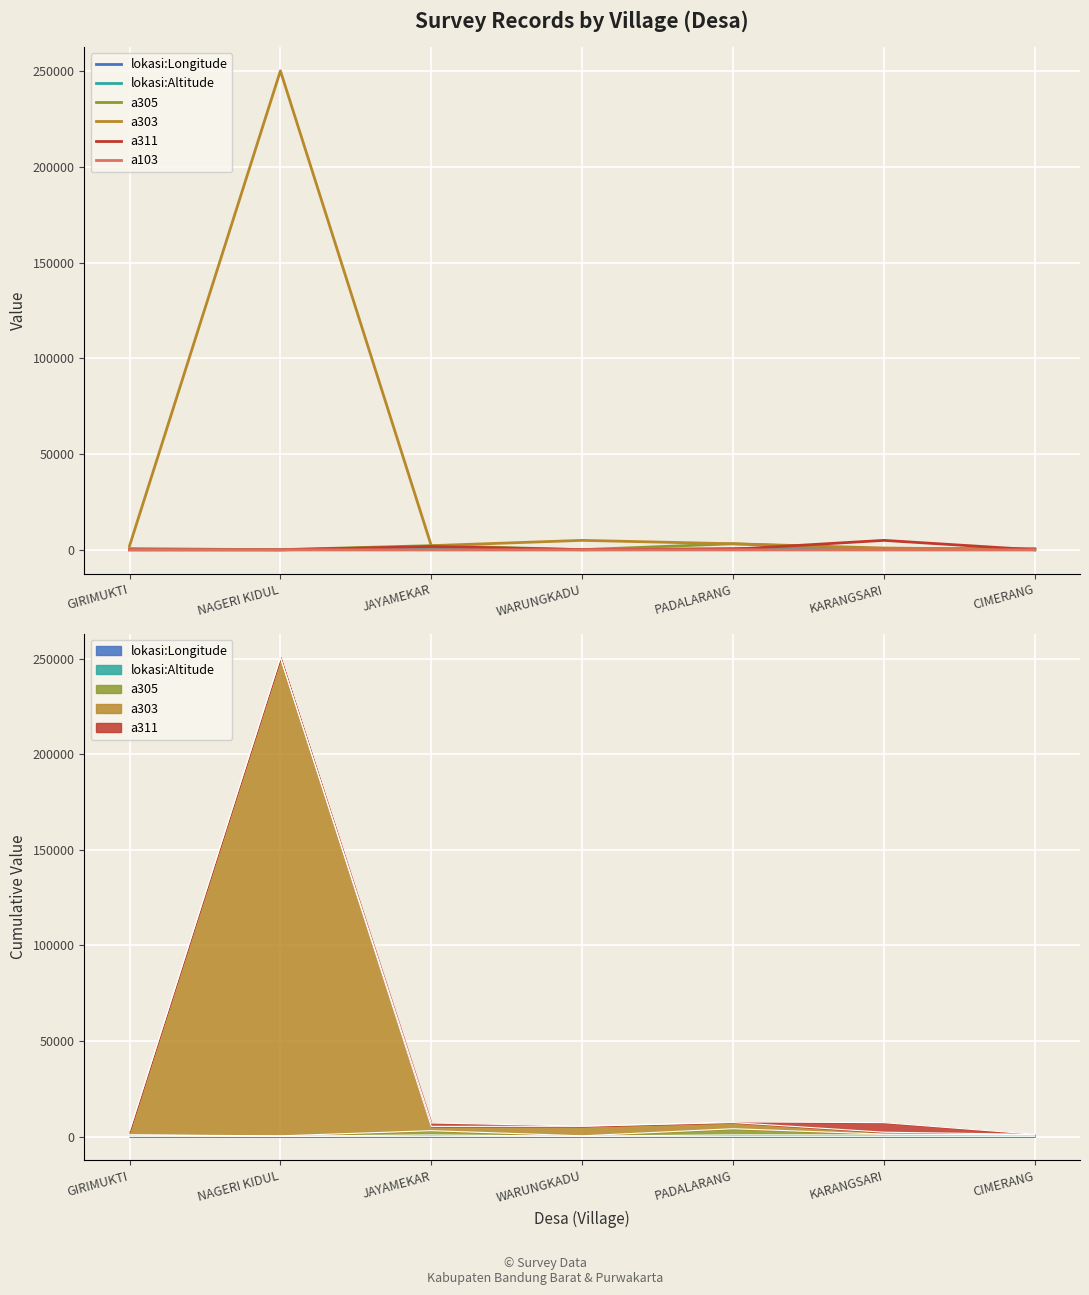

Rank the series by their maximum value, from highest to lowest.

a303, a311, a305, lokasi:Altitude, lokasi:Longitude, a103